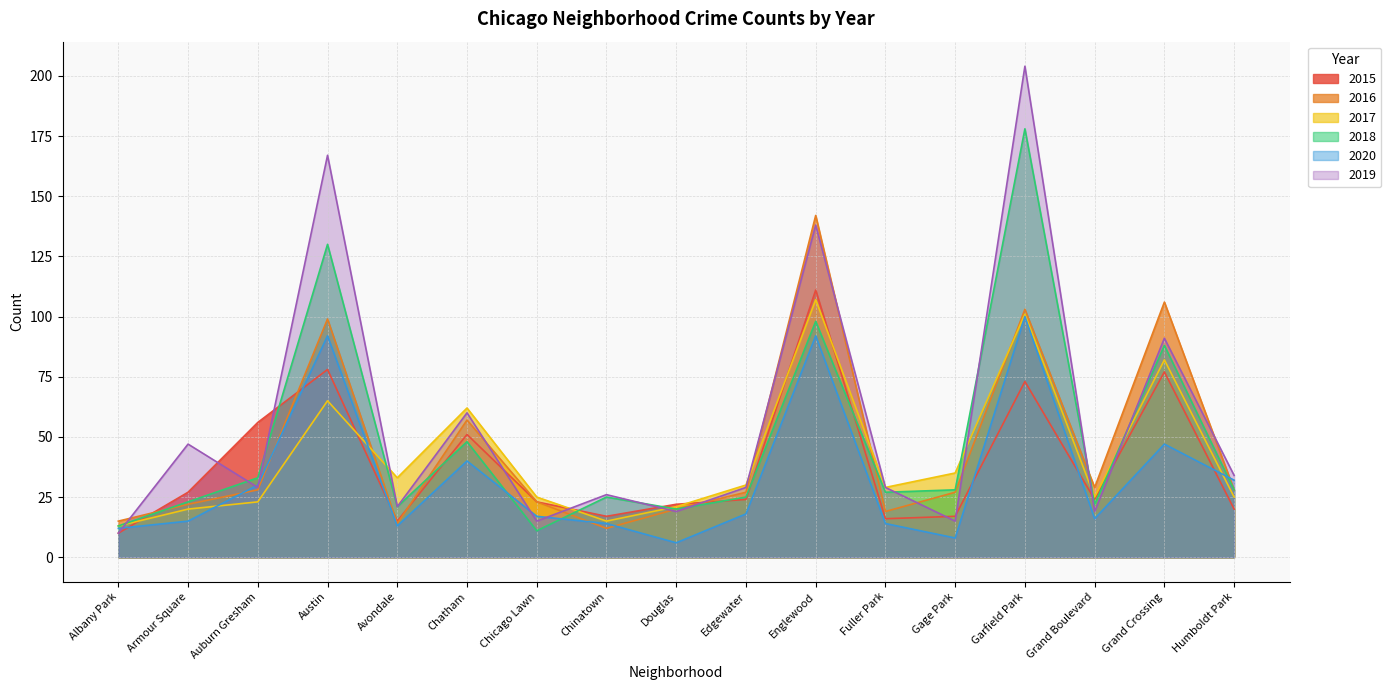

Reading left to right, extract all data points from this chart.

2015: 10	27	56	78	15	51	23	17	22	24	111	16	17	73	24	77	20
2016: 15	22	28	99	14	57	23	12	20	27	142	19	27	103	29	106	28
2017: 13	20	23	65	33	62	25	15	21	30	107	29	35	101	25	82	25
2018: 13	23	33	130	21	48	11	25	20	25	98	27	28	178	22	88	28
2020: 12	15	30	92	13	40	17	14	6	18	92	14	8	100	16	47	32
2019: 10	47	29	167	21	60	15	26	19	29	138	29	15	204	19	91	34